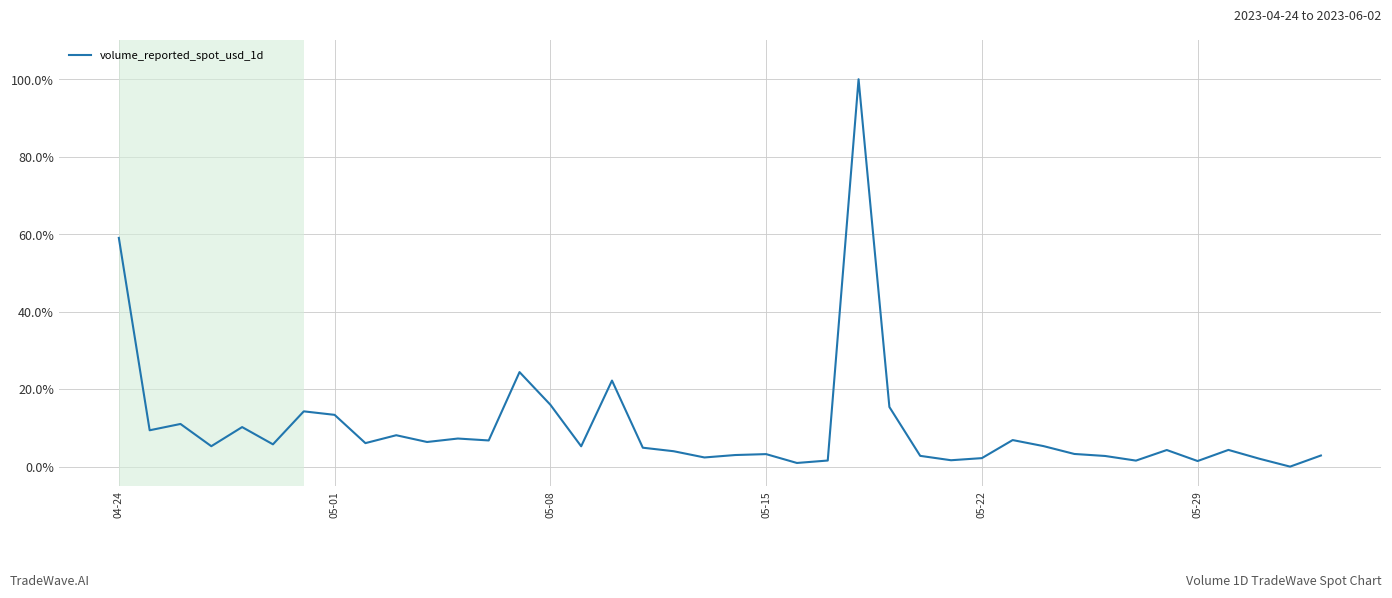

What is the maximum value shown in the chart?

100.0